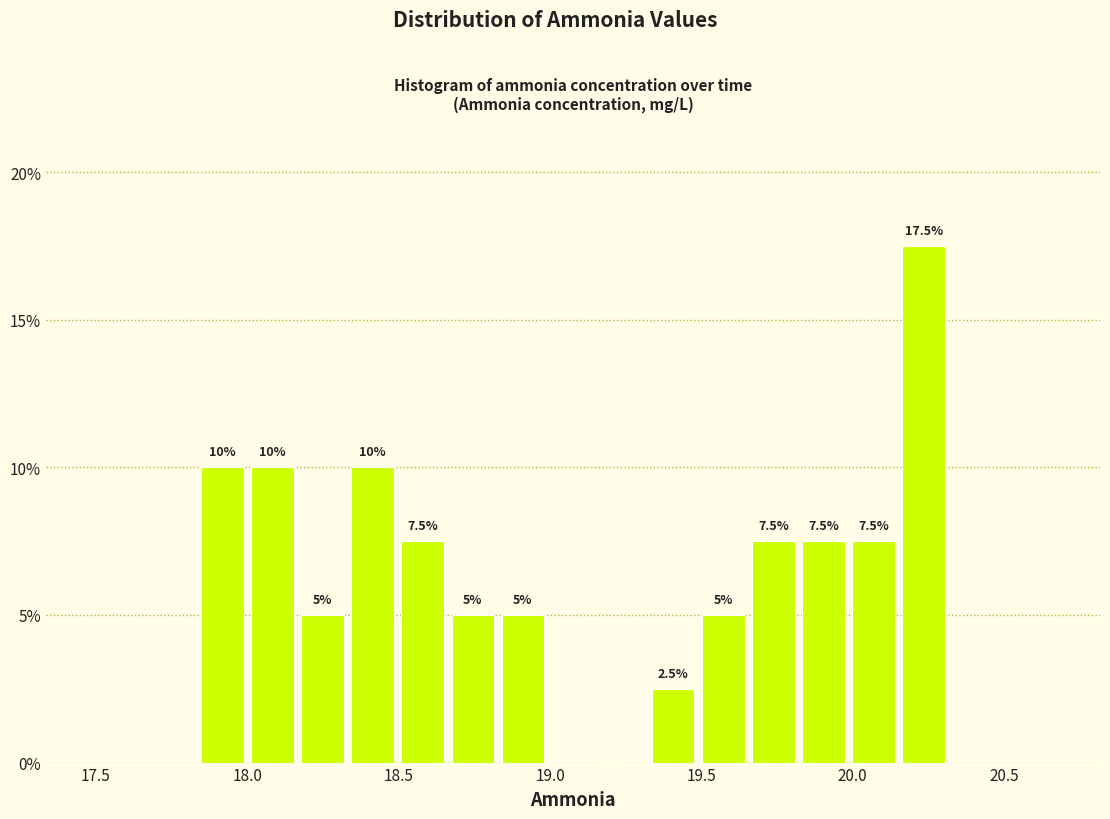

Around what value on the x-axis is the tallest bar? Give the approximate position of its centre, as read against the axis.

20.25